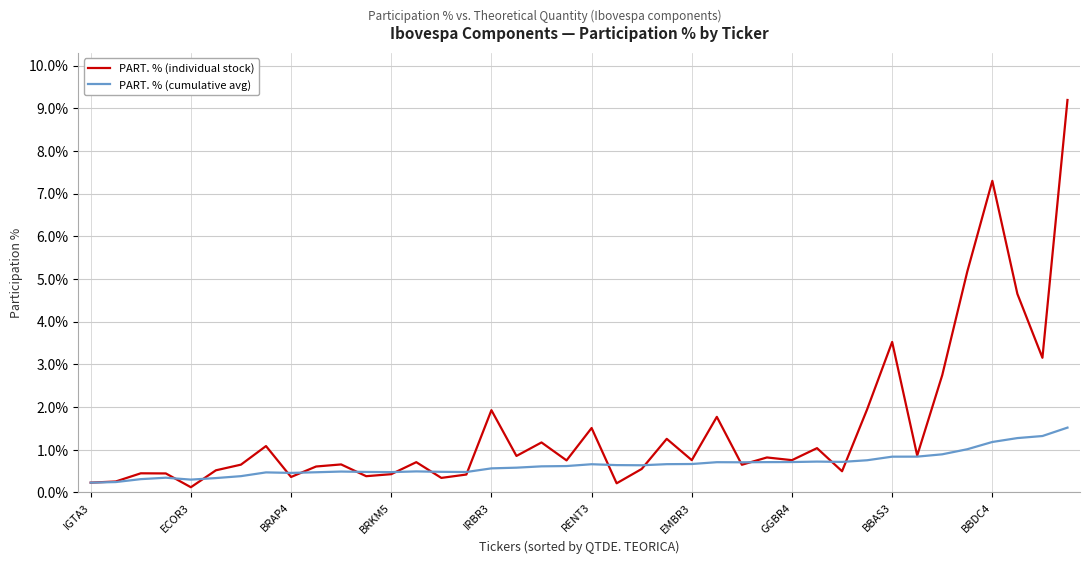

Which series has the largest range (max minus min)?

PART. % (individual stock)